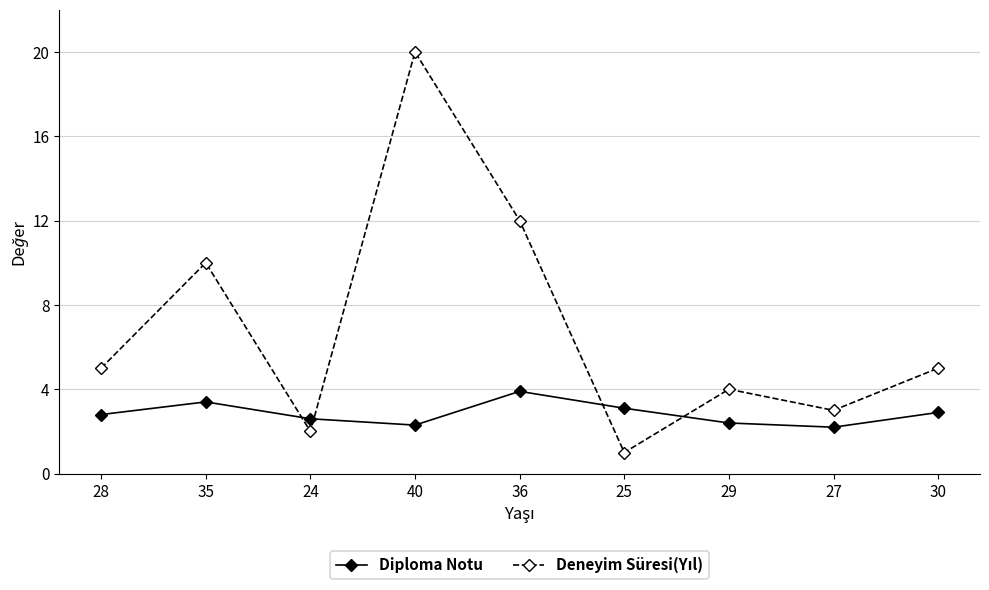

What is the difference between the second highest and minimum values in the Diploma Notu series?

1.2